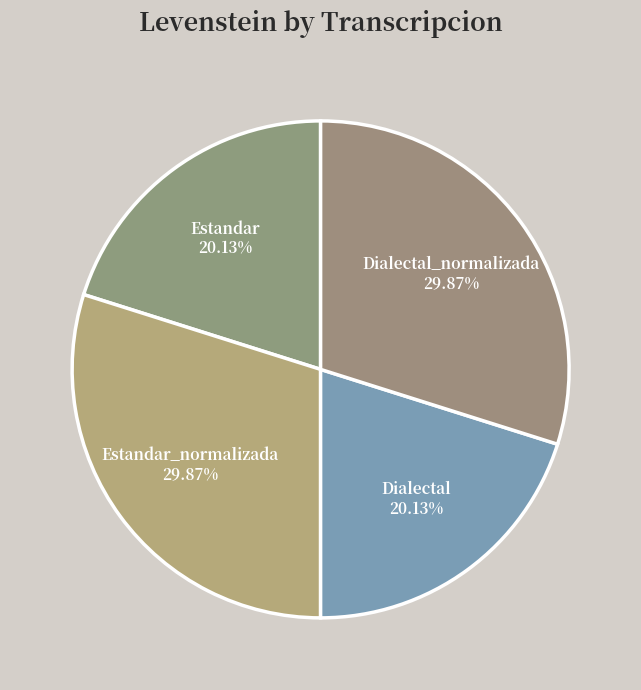

To the nearest percent, what portion does Estandar_normalizada represent?

30%